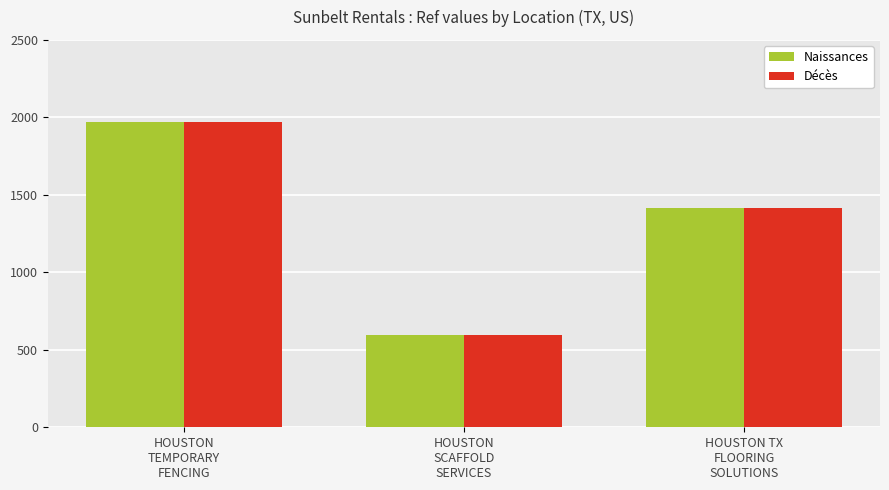

What is the difference between the maximum and minimum values in the Décès series?

1371